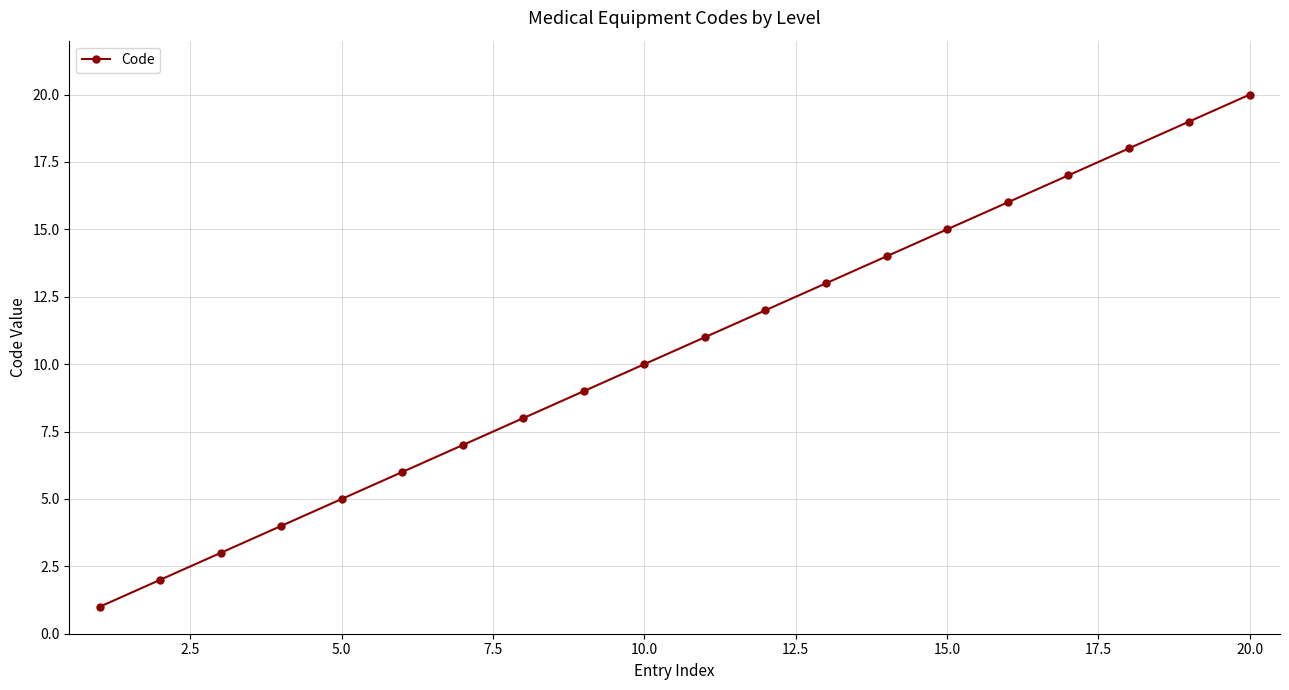

How many values are below 11?

10